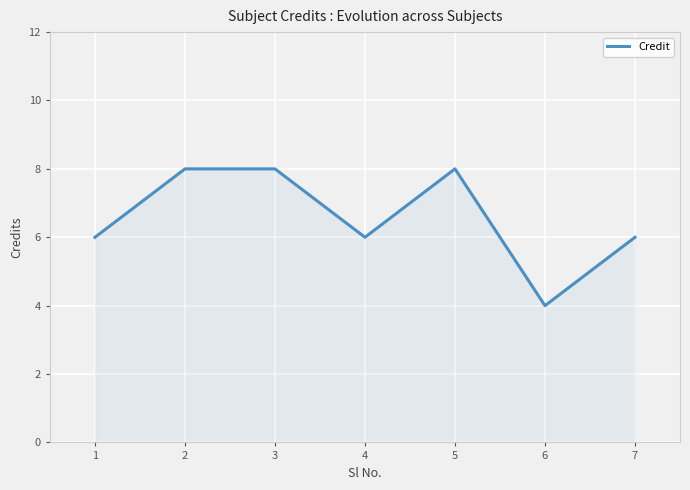

Which label corresponds to the smallest value in the chart?

6